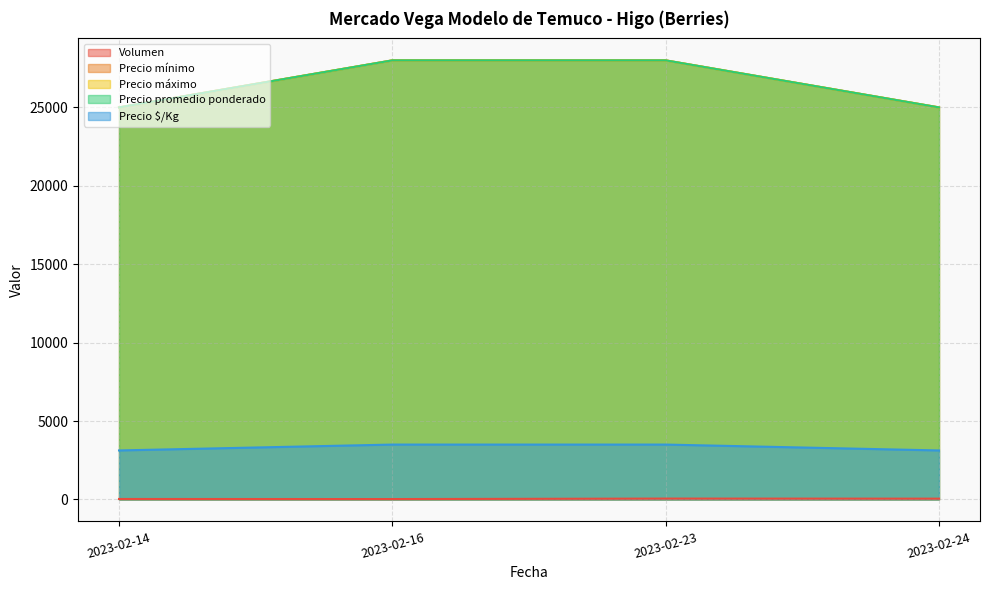

At 2023-02-23, list the series in order from smallest to largest.

Volumen, Precio $/Kg, Precio mínimo, Precio máximo, Precio promedio ponderado